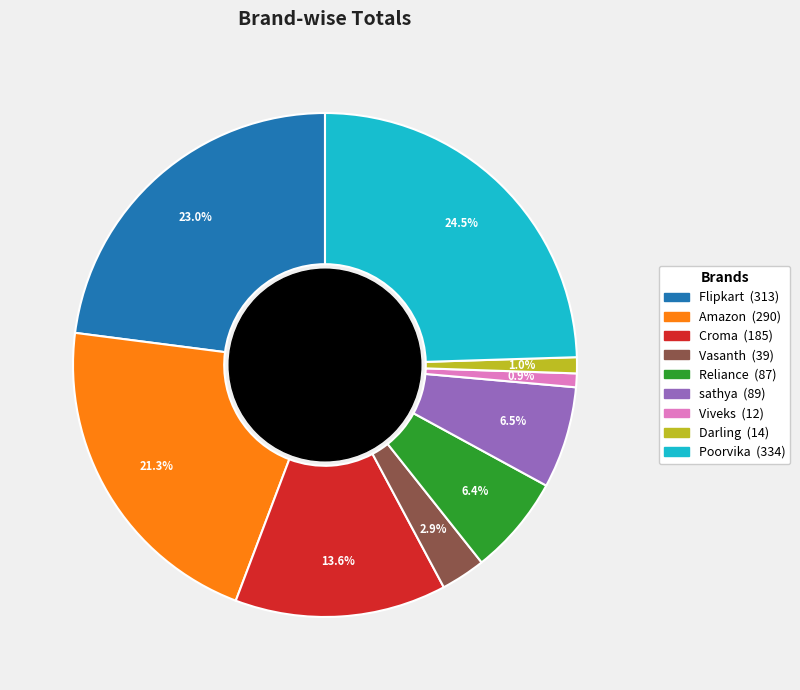

To the nearest percent, what is the average slice percentage?

11%